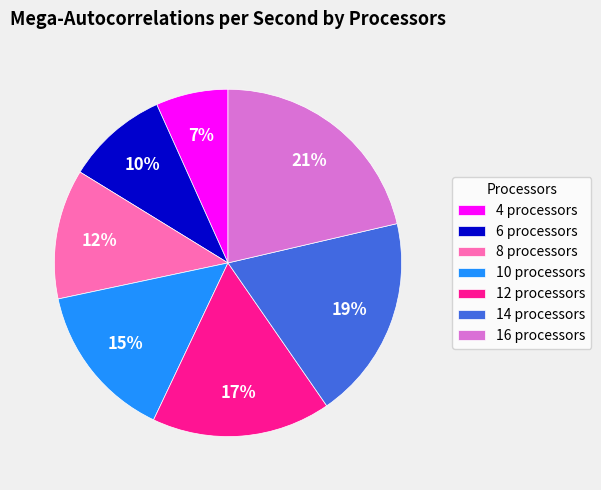

Rank the categories by value from lowest to highest.

4, 6, 8, 10, 12, 14, 16